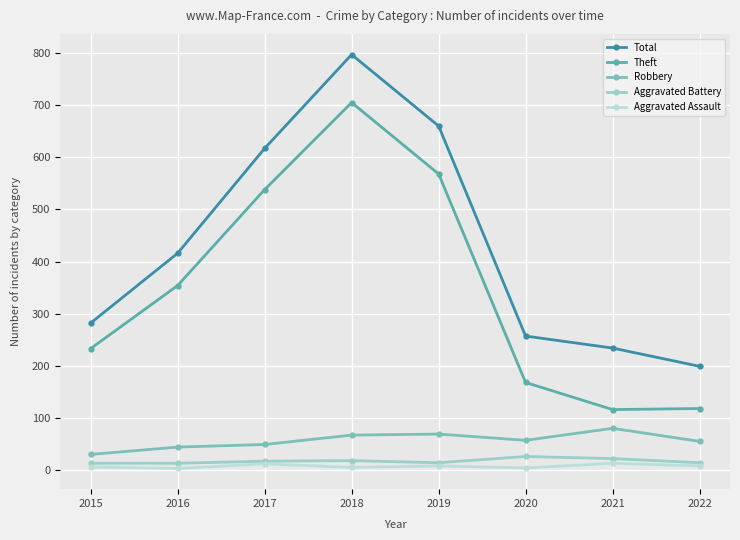

True or false: Total has a value of 807 at 2017.

False